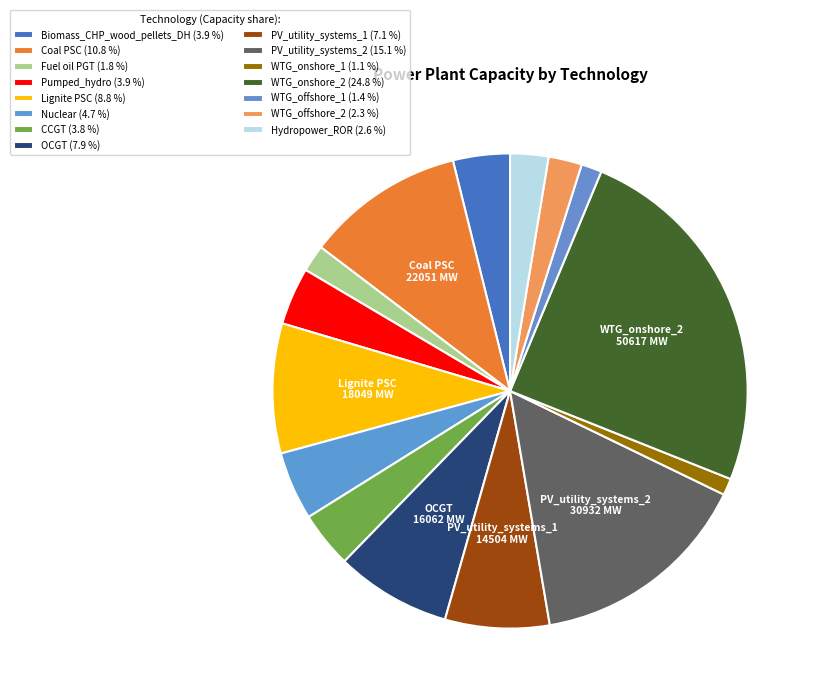

To the nearest percent, what is the difference between the PV_utility_systems_1 and PV_utility_systems_2 slice percentages?

8%